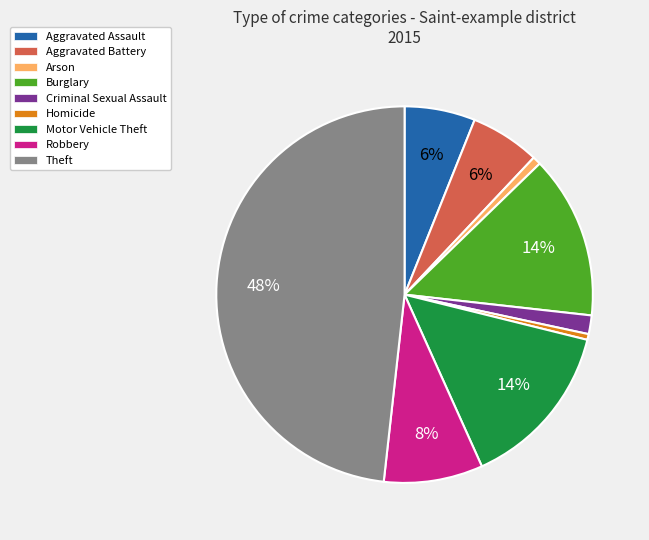

Do Robbery and Homicide together represent more than half of the pie?

No